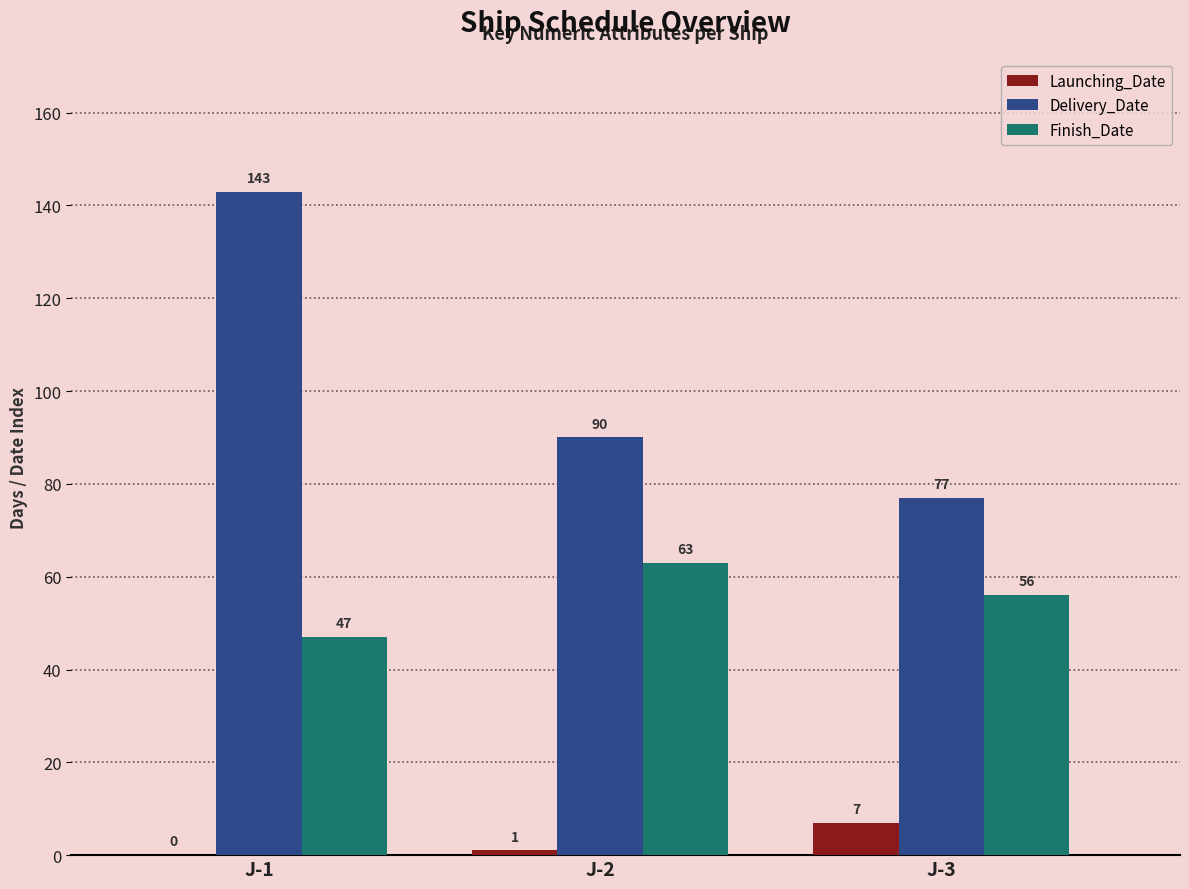

Where does the Finish_Date series first go above 56?

J-2